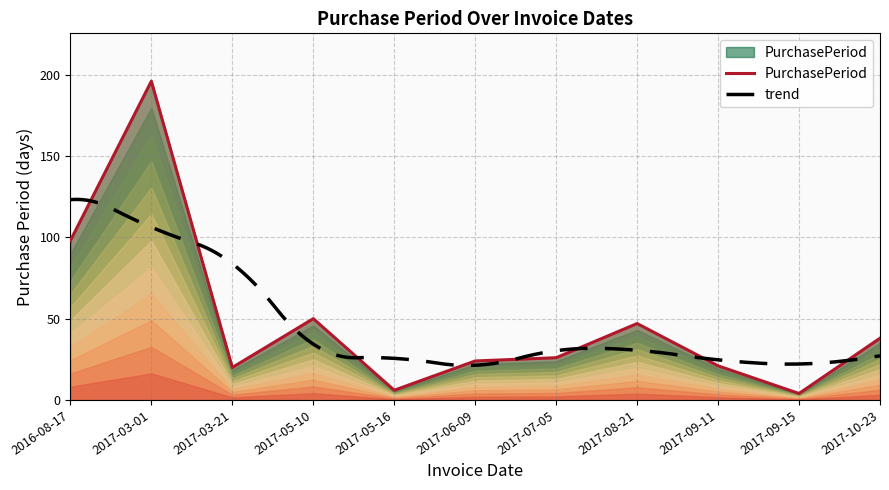

Rank the categories by value from highest to lowest.

2017-03-01, 2016-08-17, 2017-05-10, 2017-08-21, 2017-10-23, 2017-07-05, 2017-06-09, 2017-09-11, 2017-03-21, 2017-05-16, 2017-09-15